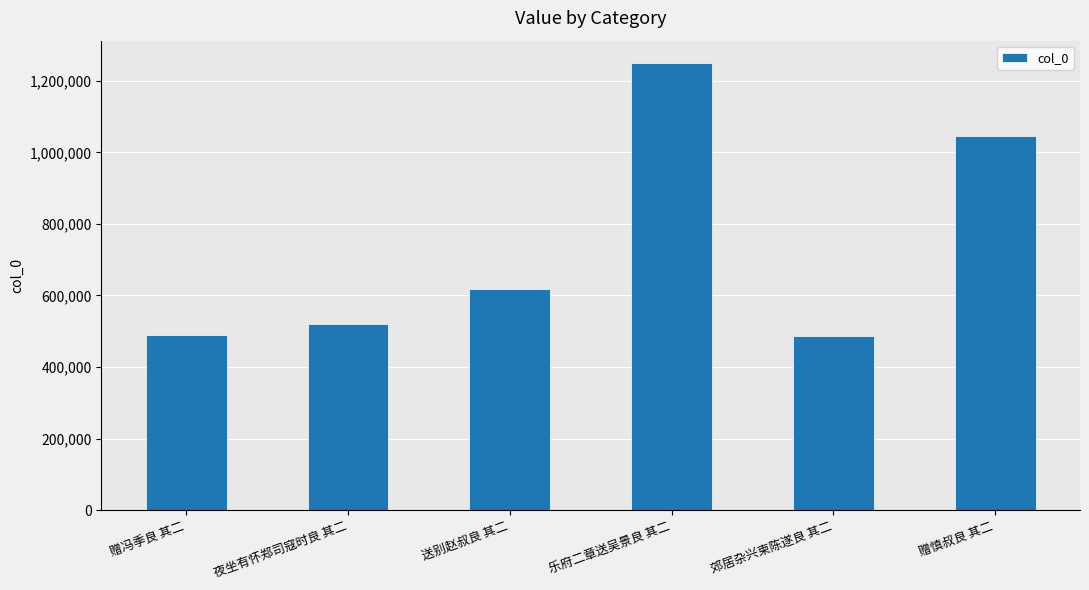

The value at 赠慎叔良 其二 is 1525450. True or false?

False